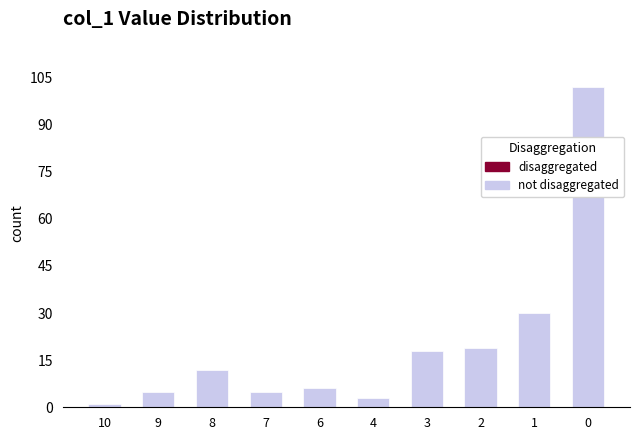

Does the chart contain any negative values?

No